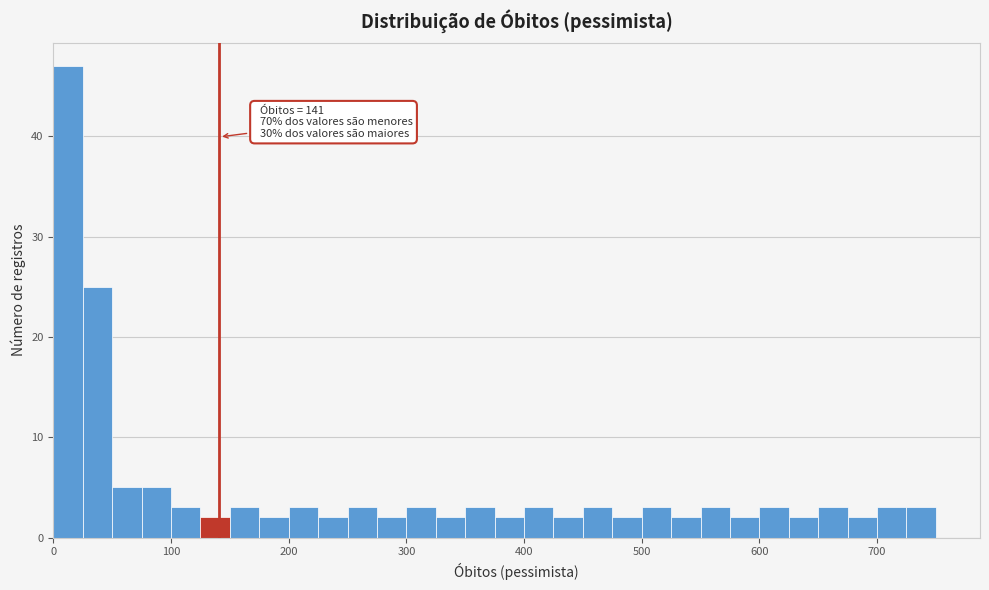

Around what value on the x-axis is the tallest bar? Give the approximate position of its centre, as read against the axis.

10